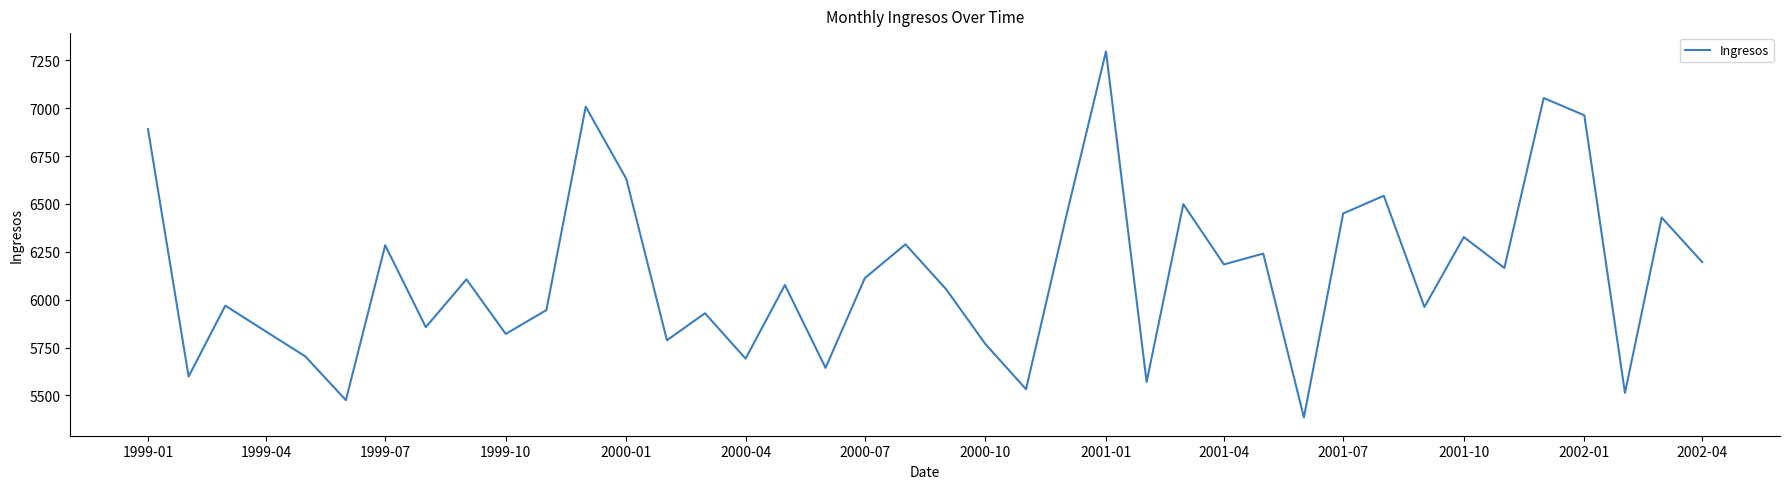

What is the difference between the maximum and minimum values?

1910.6